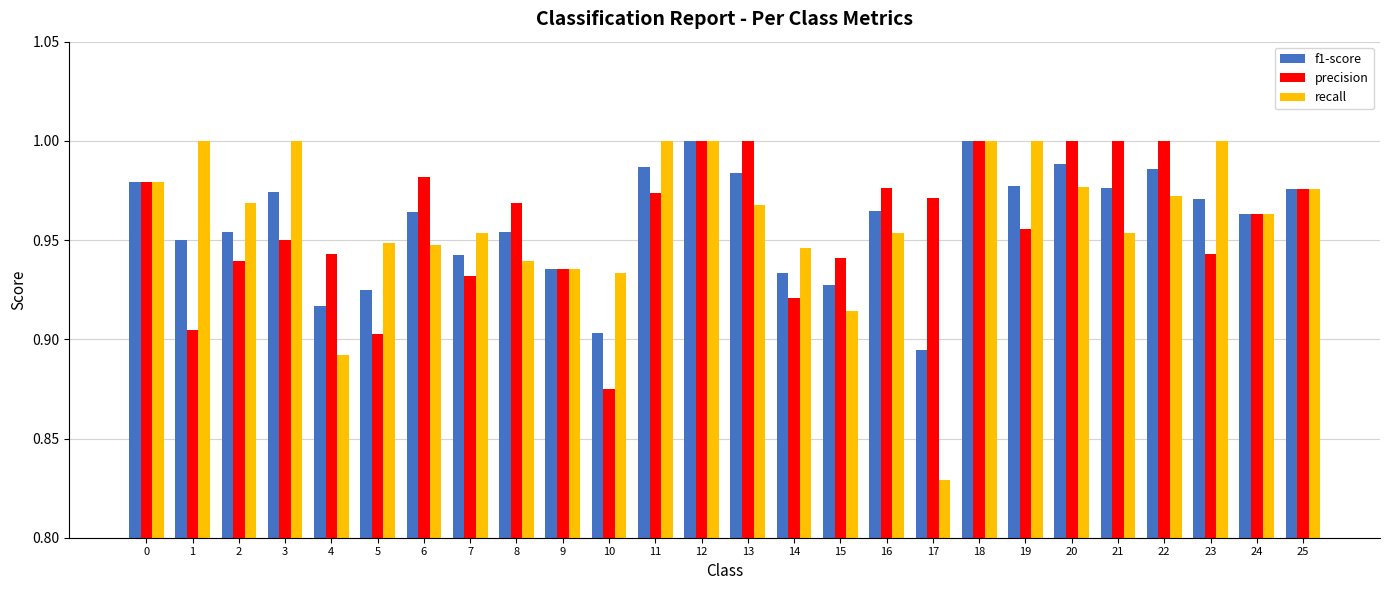

Is the value of precision at 13 greater than the value of recall at 22?

Yes